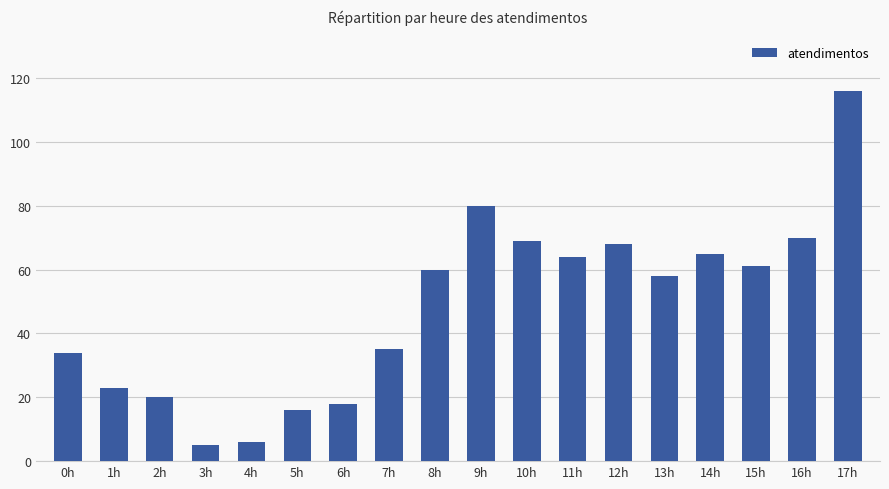

How many distinct data groups are displayed?

1